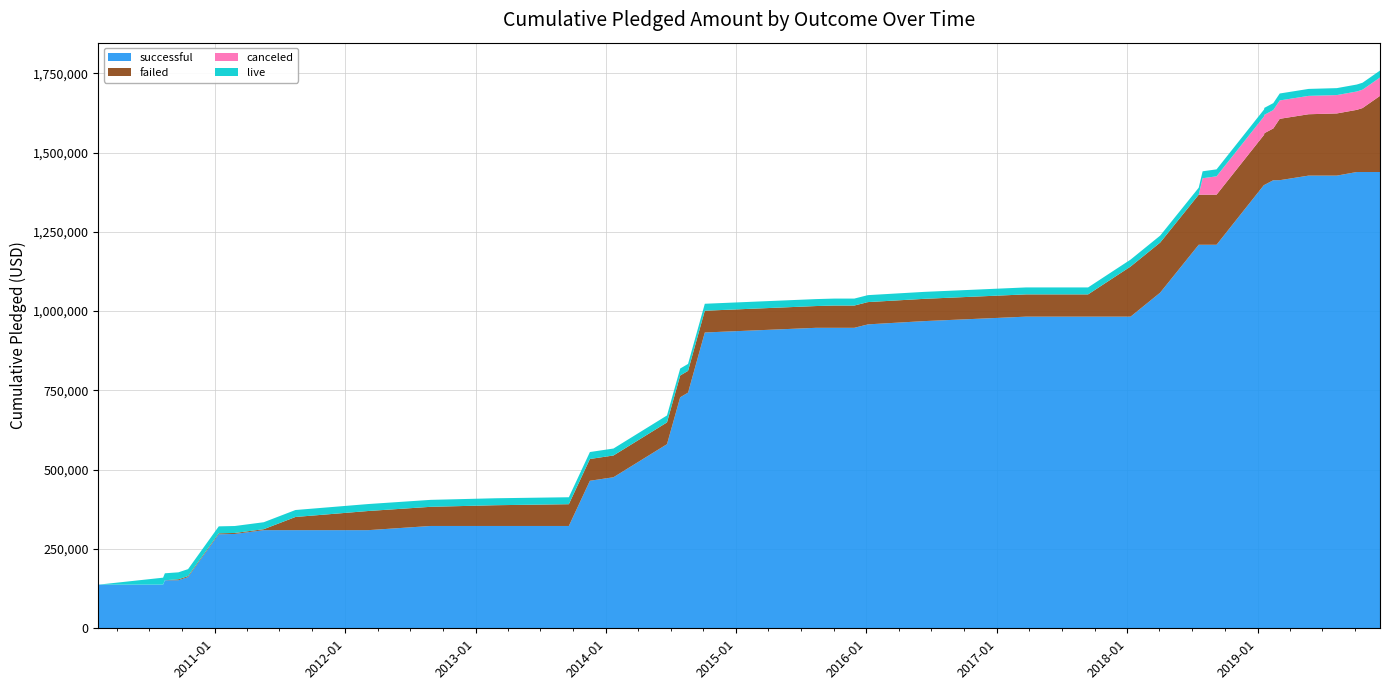

What is the lowest value of the successful series?

137635